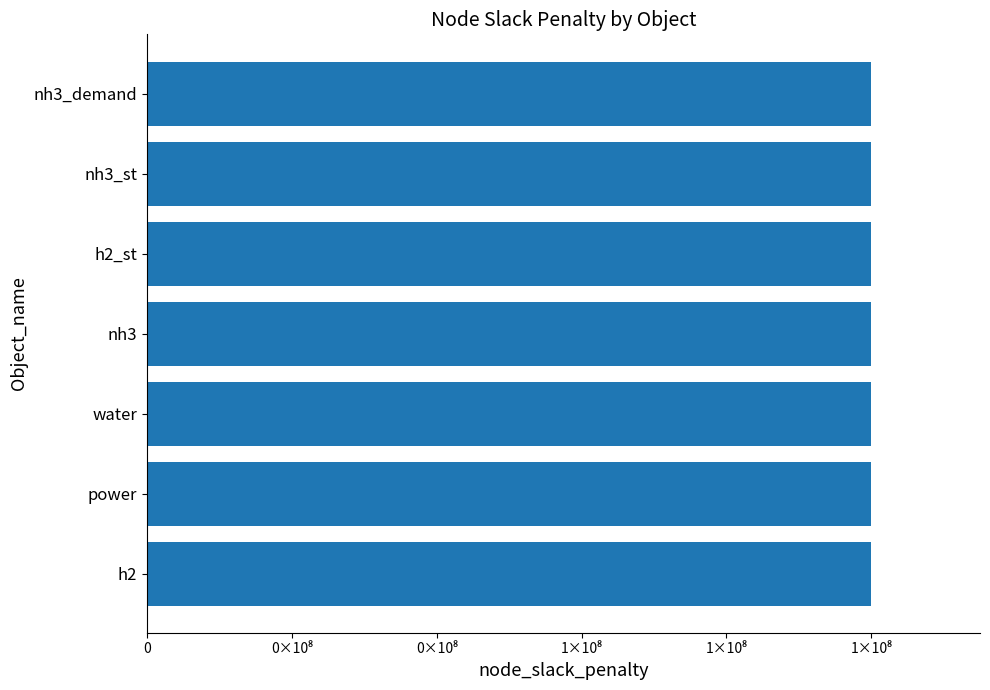

Does the chart contain any negative values?

No